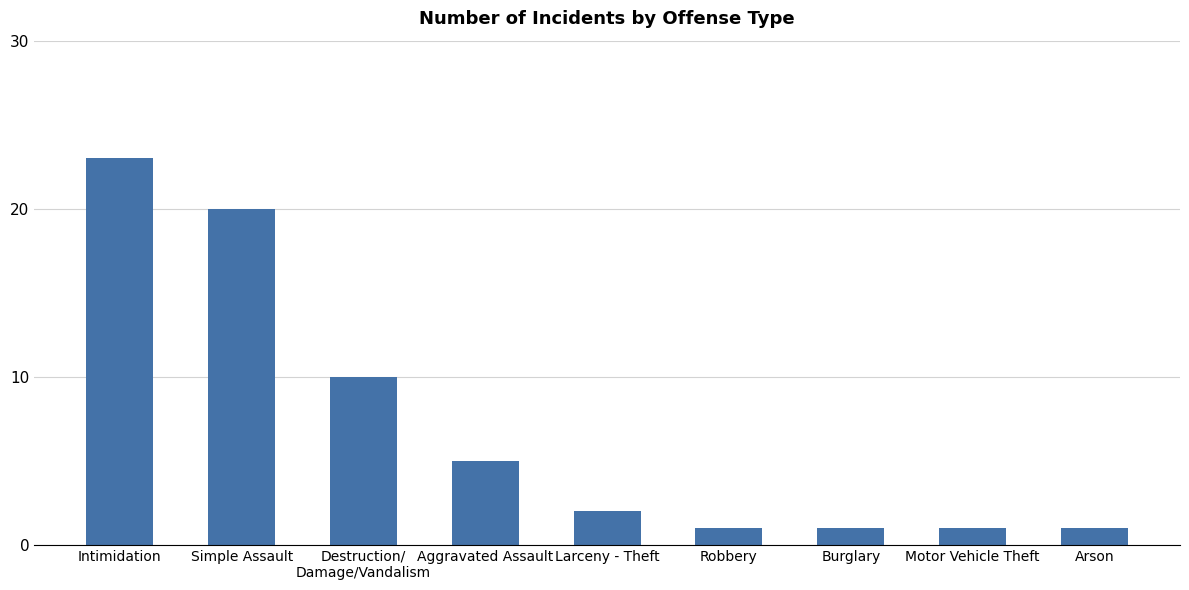

Where does the data first go above 2?

Intimidation